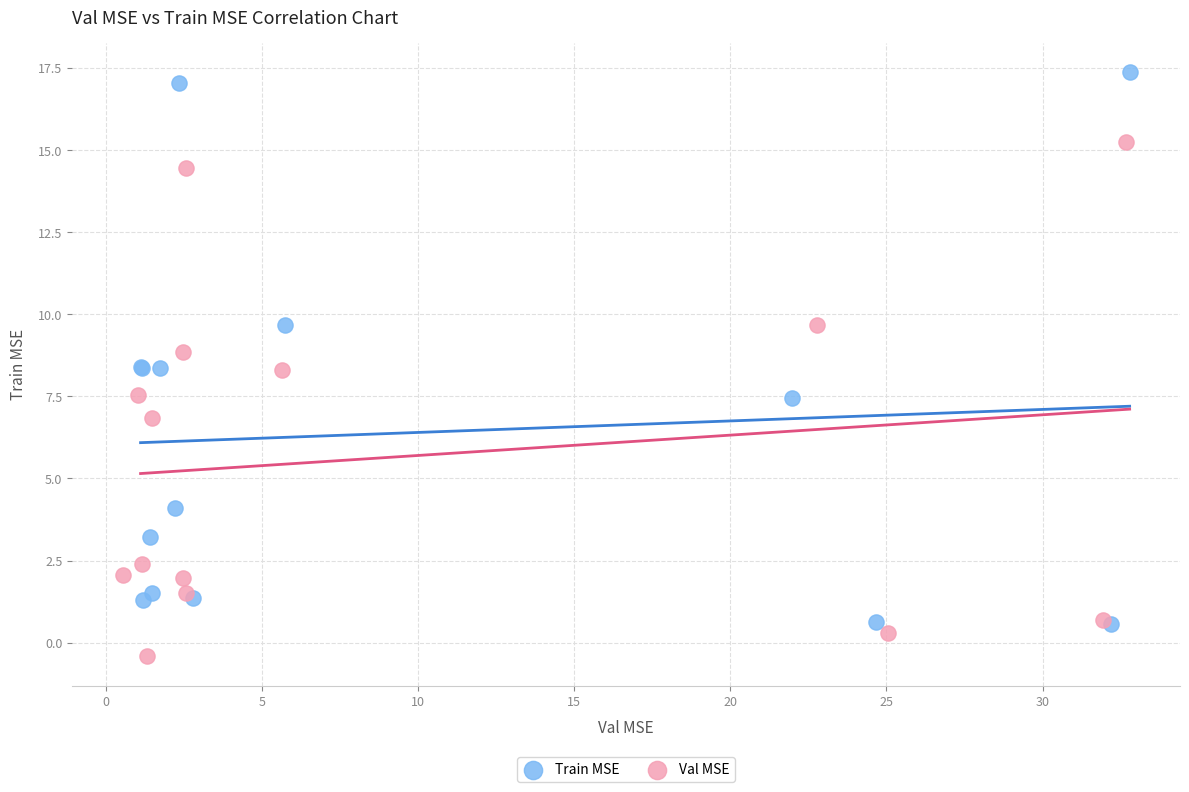

Which series reaches the minimum Y coordinate?

Val MSE